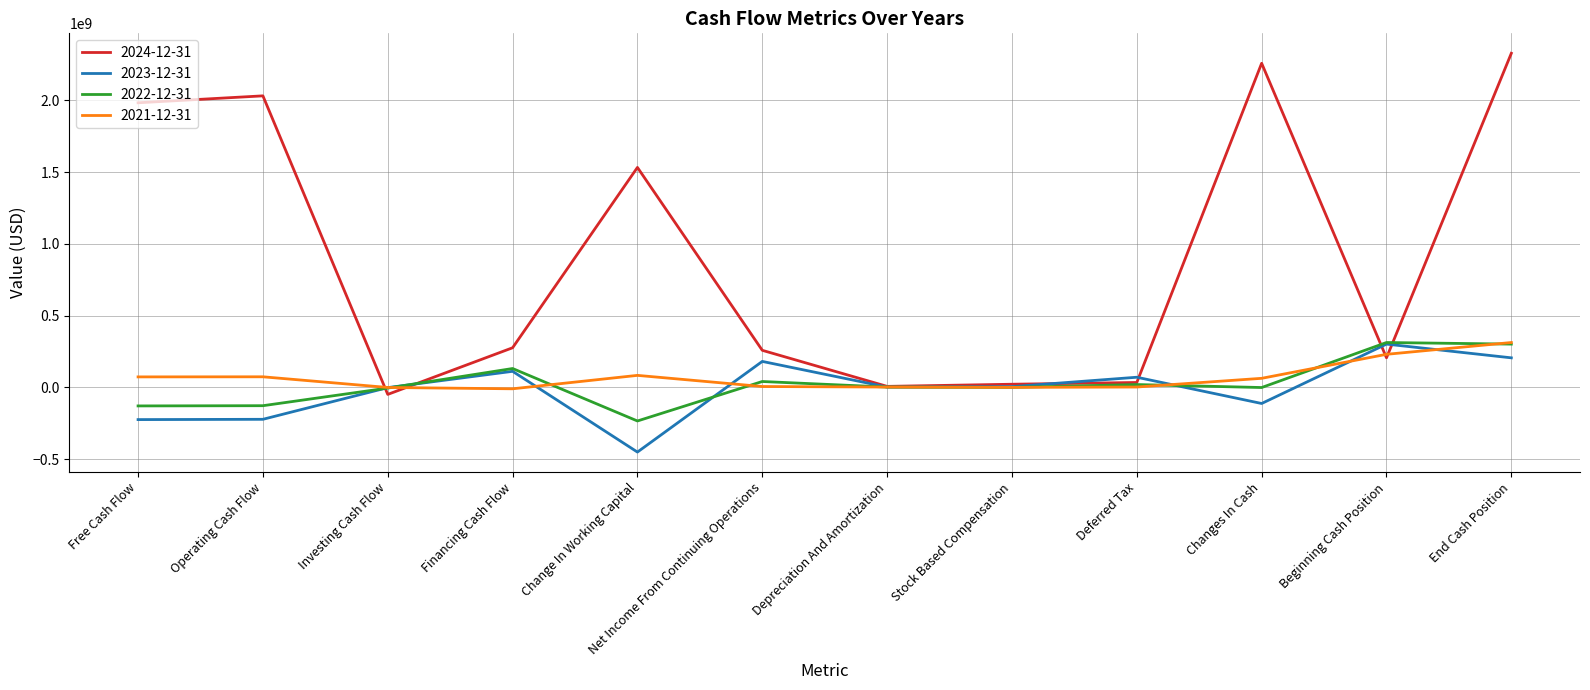

How many lines are shown in the chart?

4